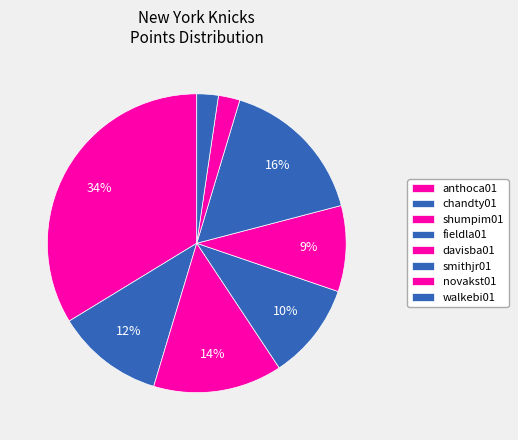

Count the number of slices in the pie.

8